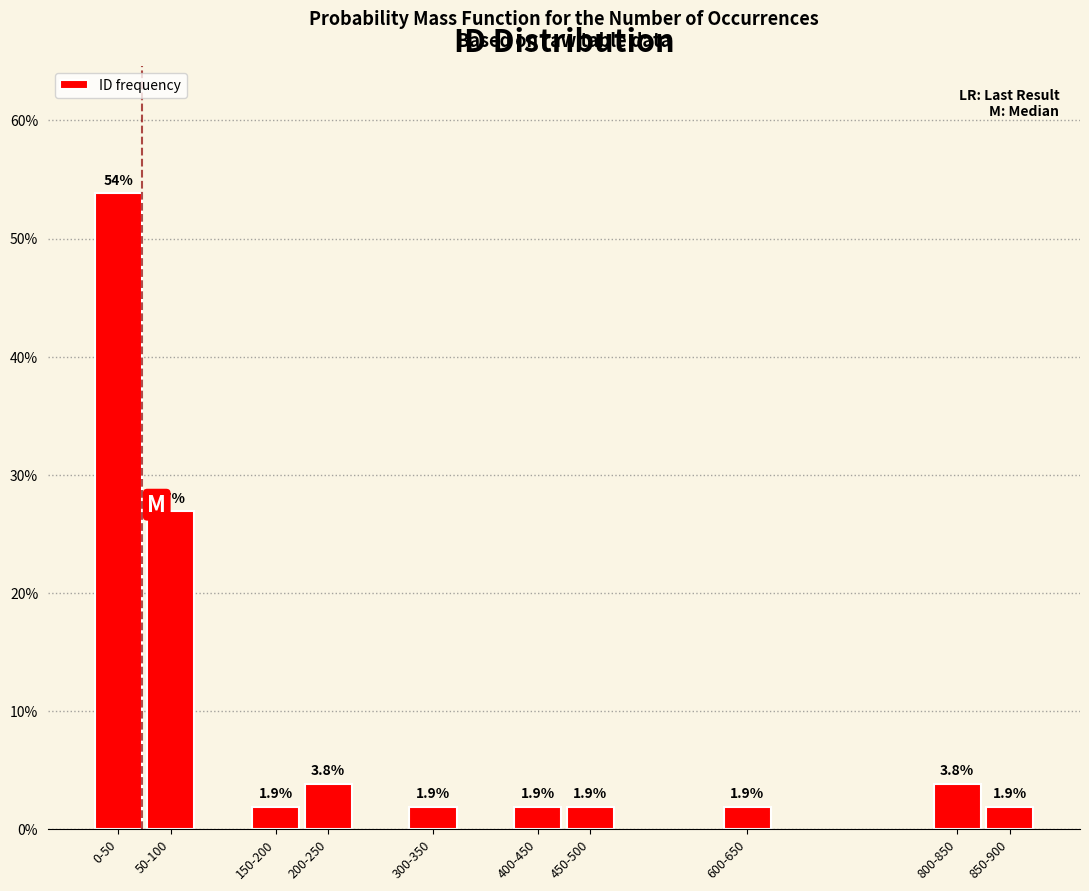

Reading left to right, list all the values displayed in this chart.

53.8	26.9	1.9	3.8	1.9	1.9	1.9	1.9	3.8	1.9